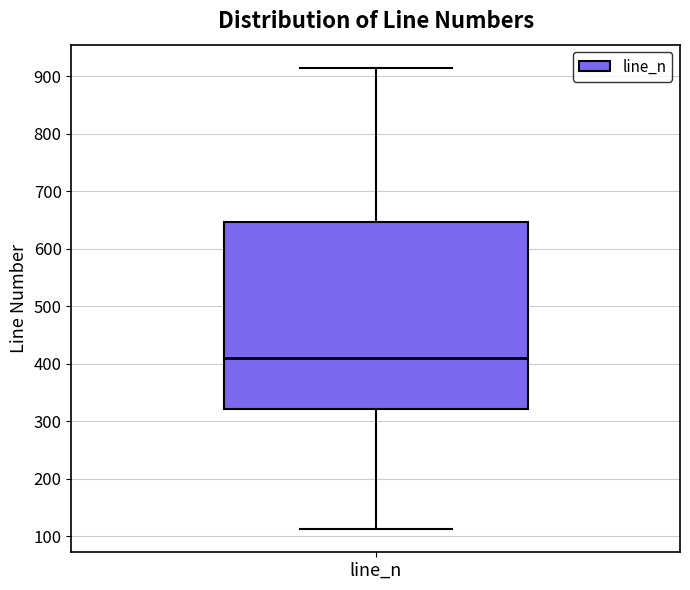

Where is the lower edge of the box for line_n on the y-axis? The values are not printed on the chart, so give them approximately, as read against the axis.

320